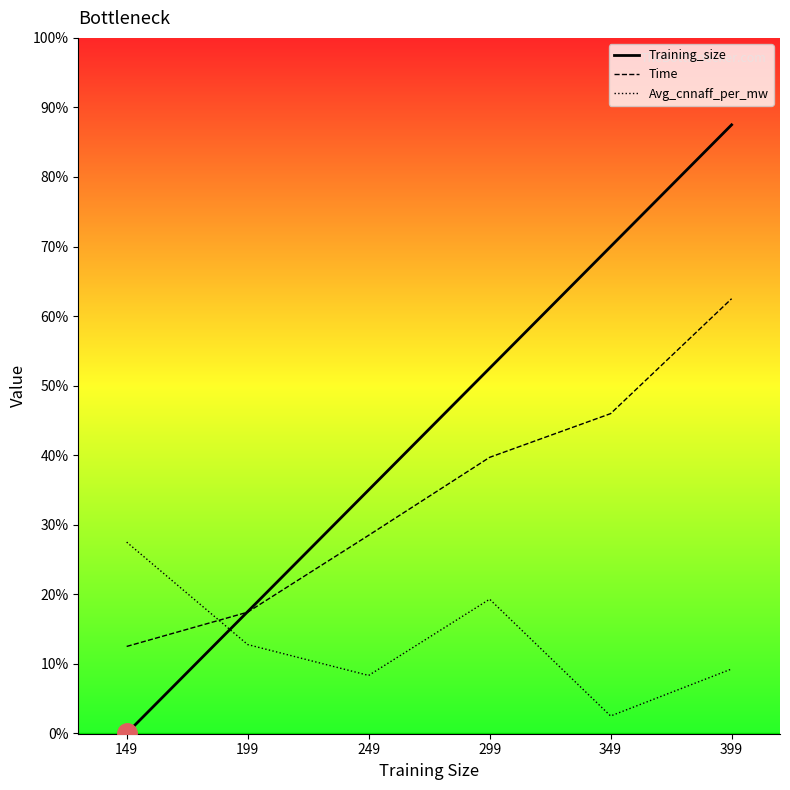

True or false: Training_size and Avg_cnnaff_per_mw intersect in this chart.

True